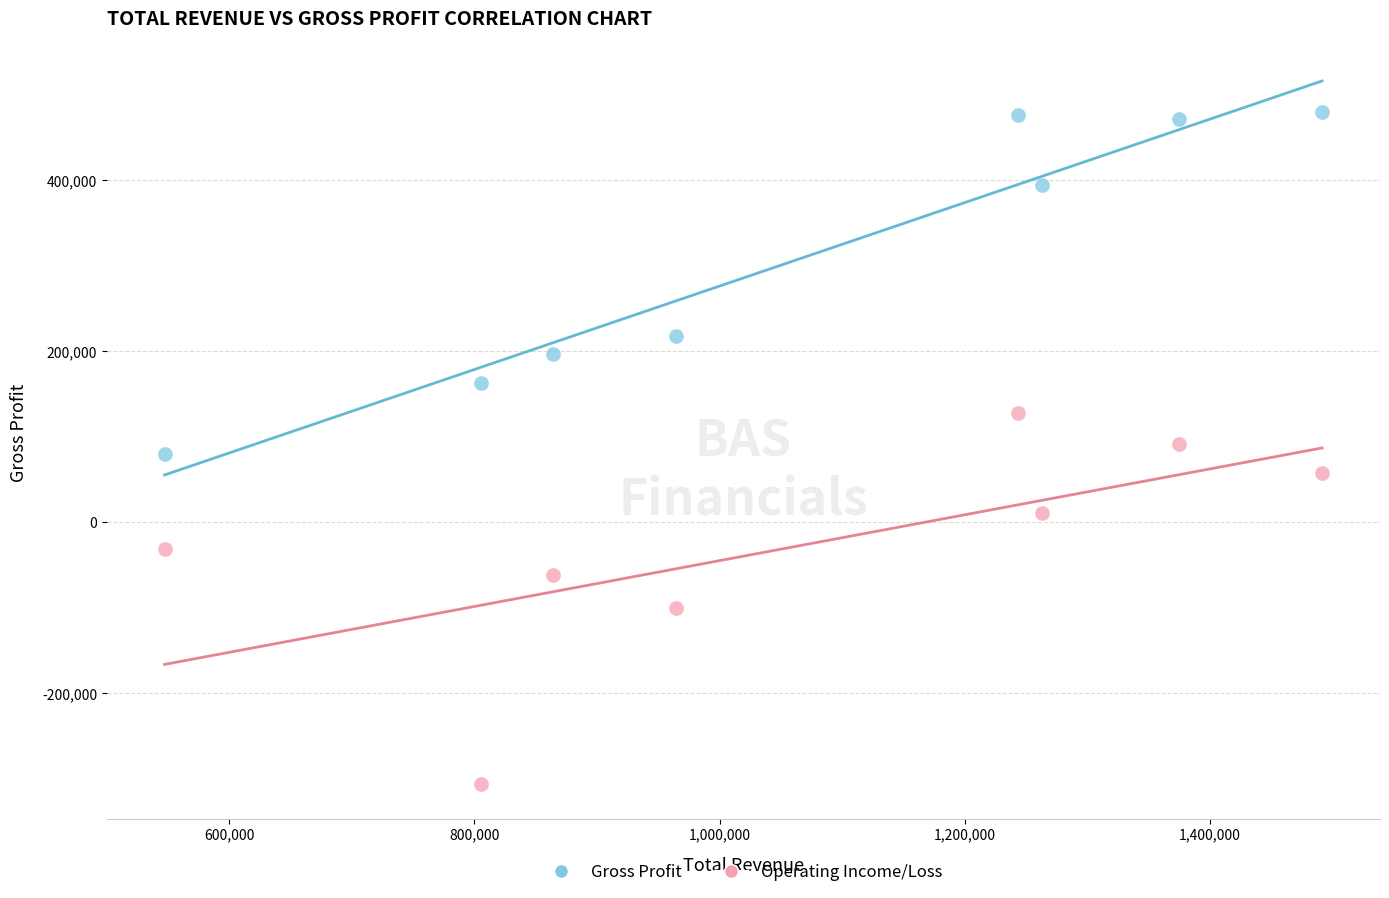

Which series has the largest Y range (max minus min)?

Operating Income/Loss